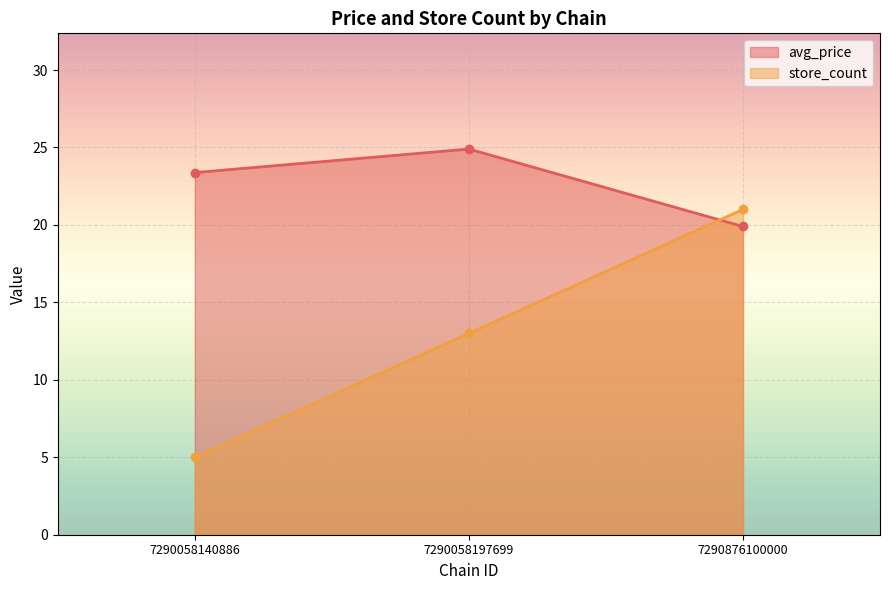

What is the difference between the avg_price values at 7290058197699 and 7290058140886?

1.5